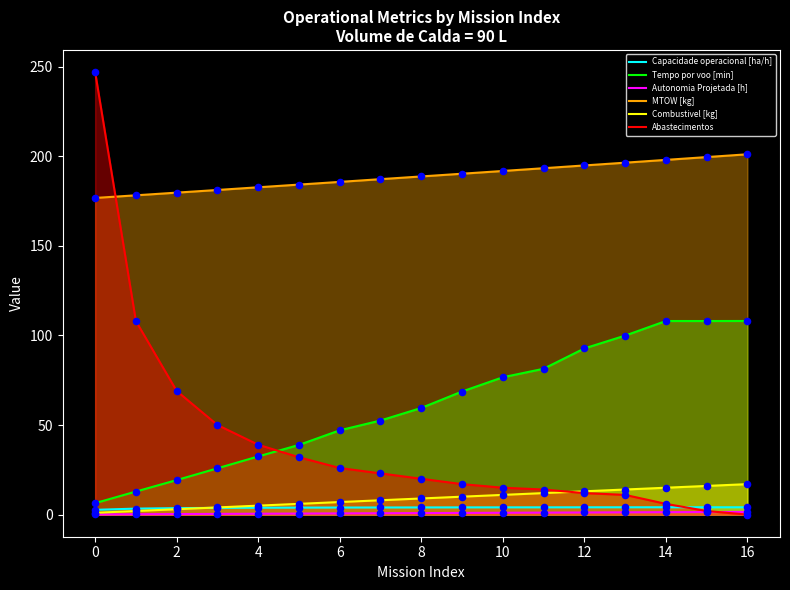

At which category is the sum across all series the highest?

0